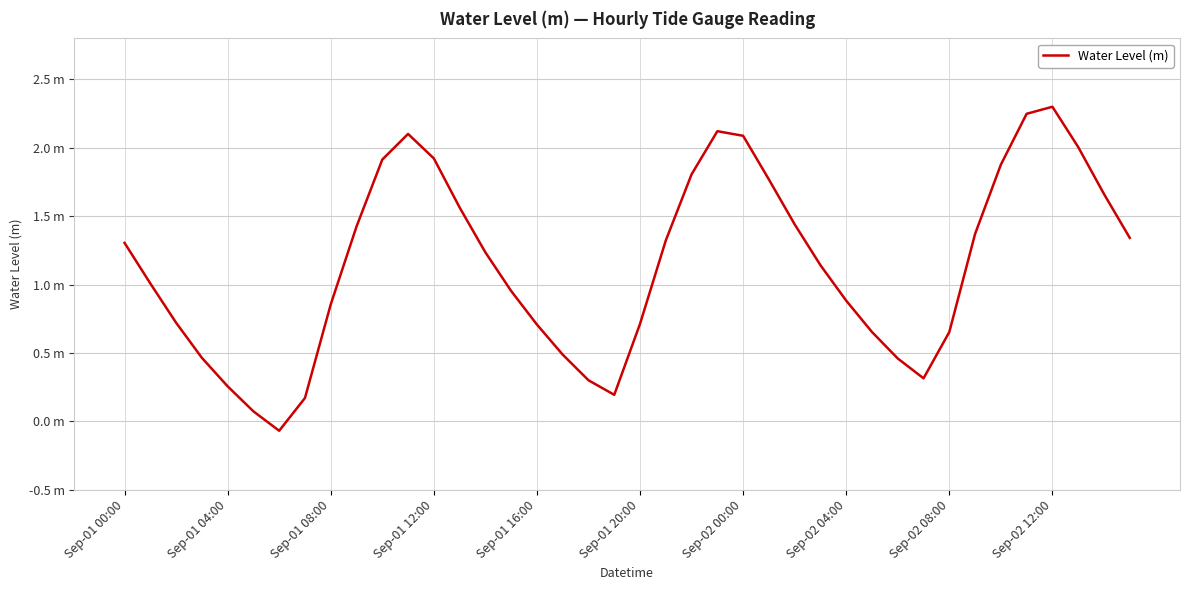

At which label does the data first exceed 1?

Sep-01 00:00